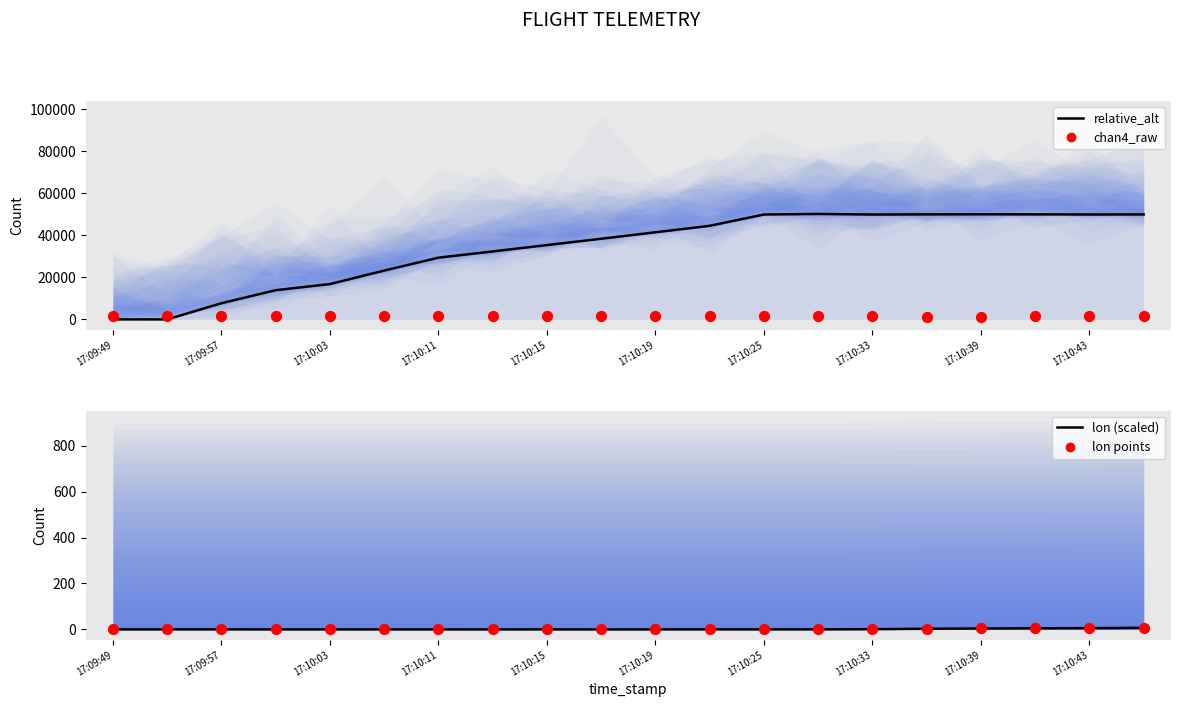

At which category is the sum across all series the highest?

13